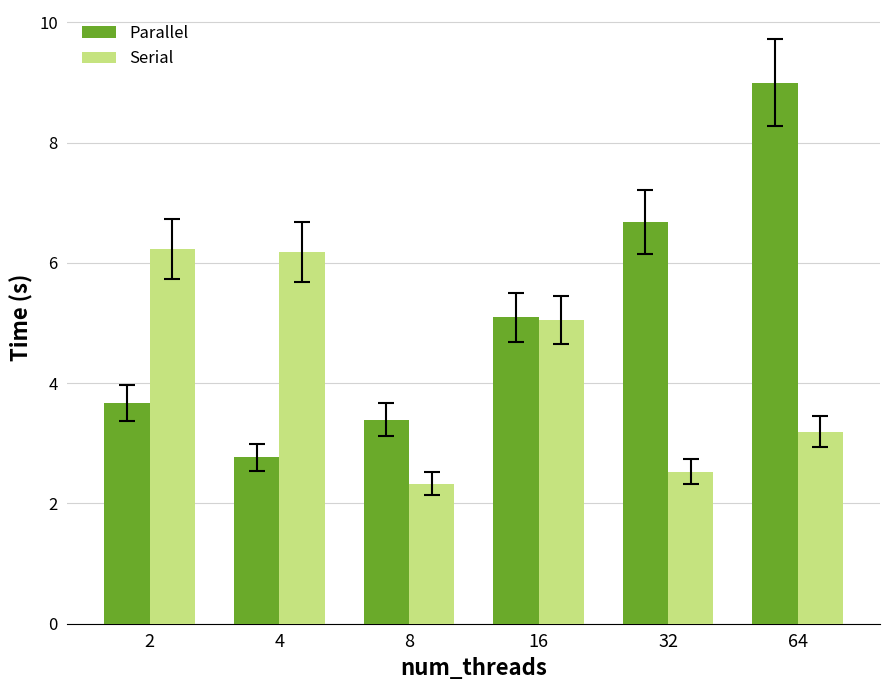

Which series has the widest spread of values?

Parallel